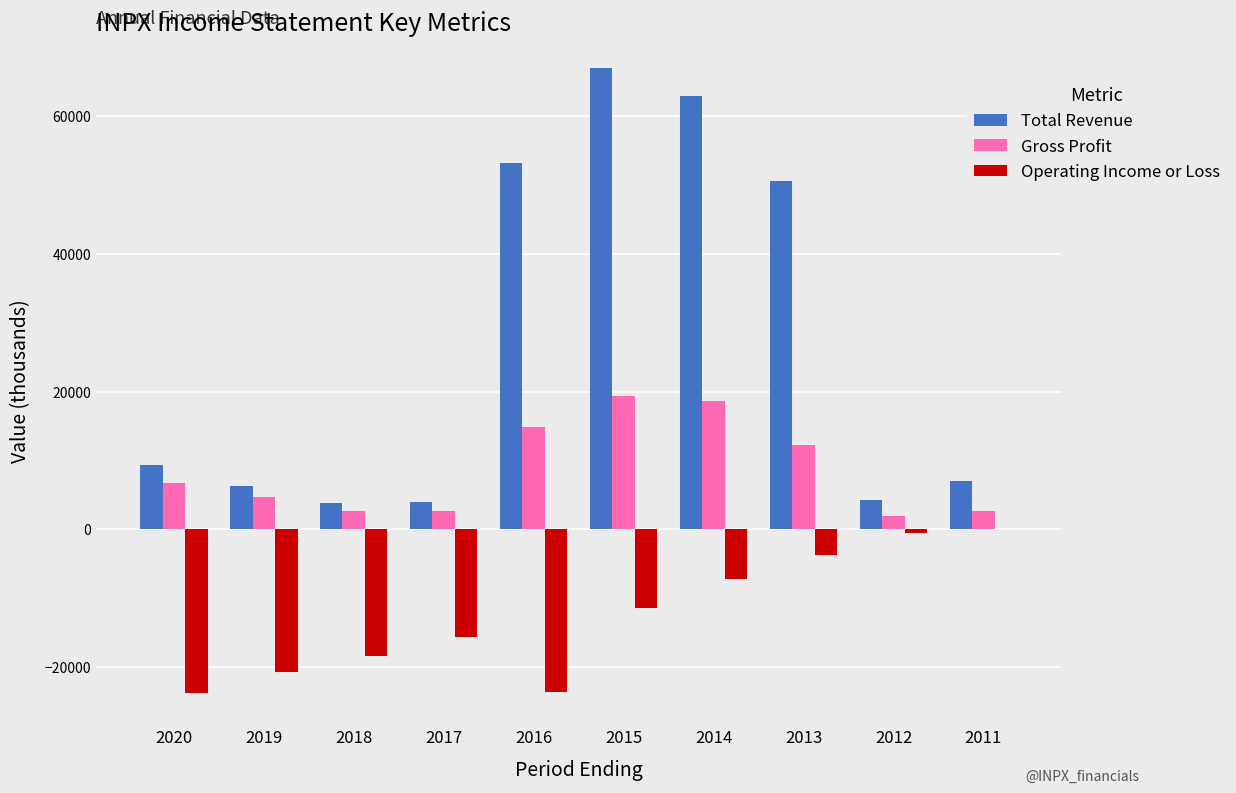

What is the maximum value for Total Revenue?

67000